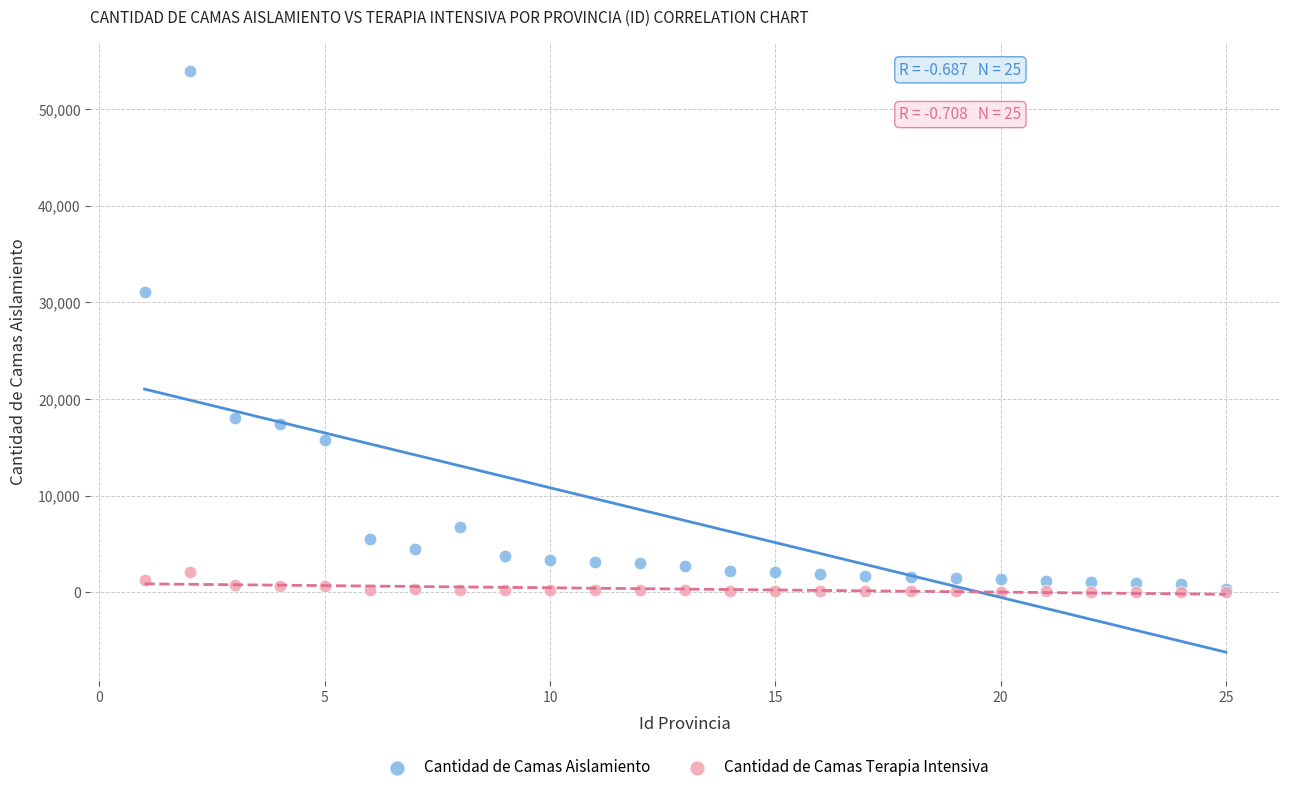

Across all series, what Y value is closest to 26981?

31049